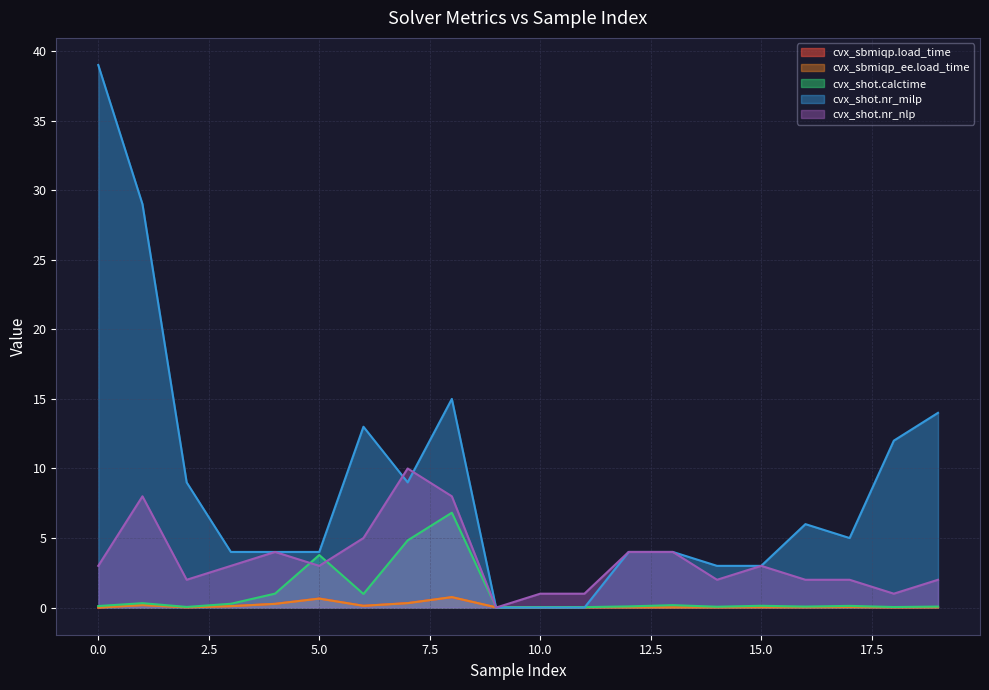

Between 2 and 5, which series saw the biggest shift?

cvx_shot.nr_milp